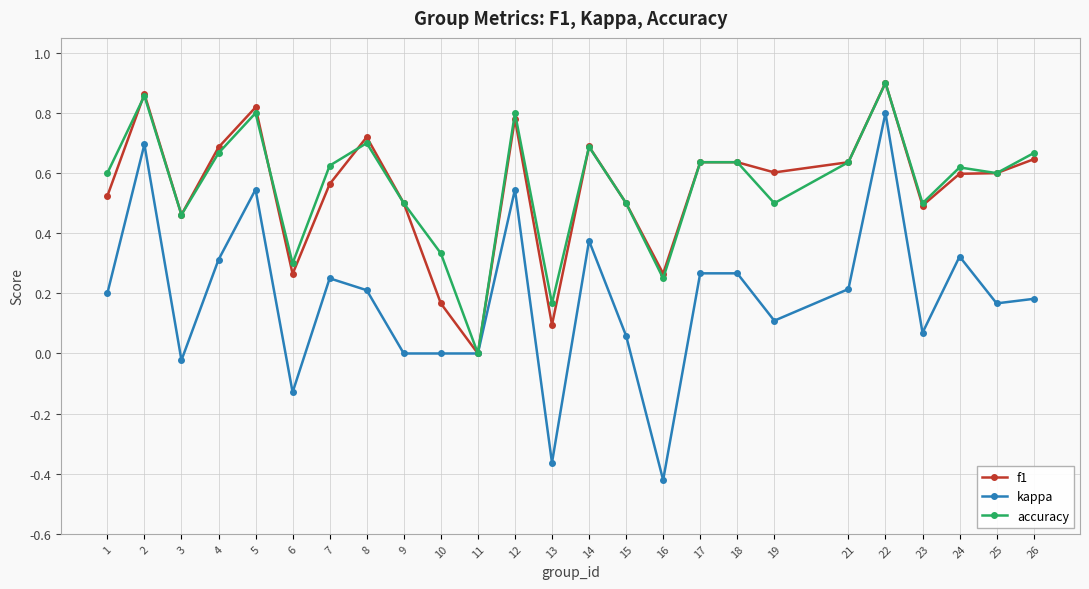

Which label corresponds to the smallest value in the chart?

16